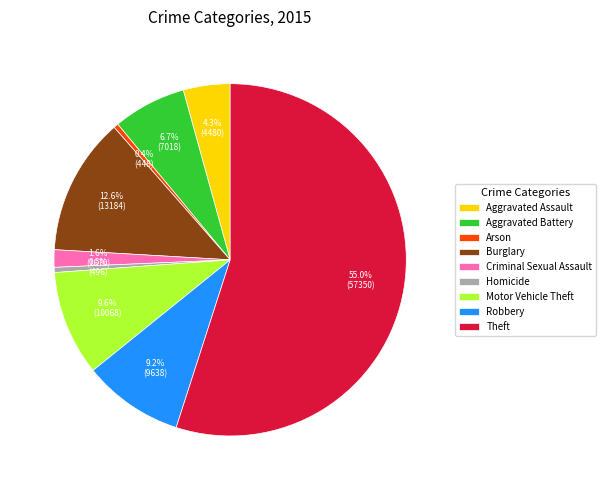

Is the sum of Homicide and Theft greater than half?

Yes